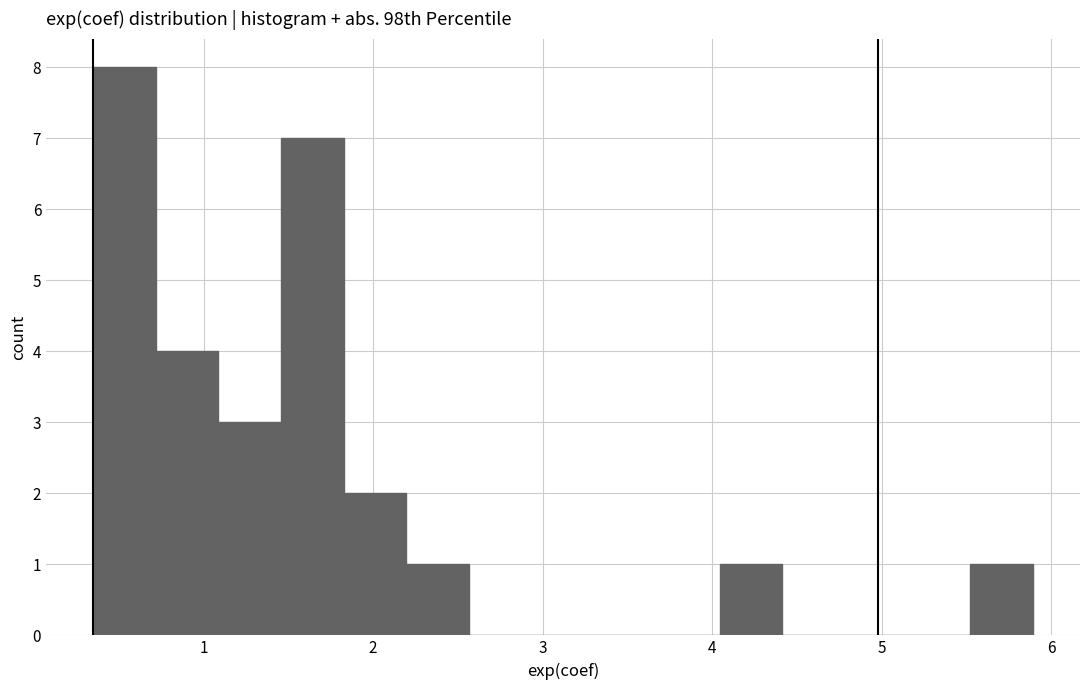

Around what value on the x-axis is the tallest bar? Give the approximate position of its centre, as read against the axis.

0.5